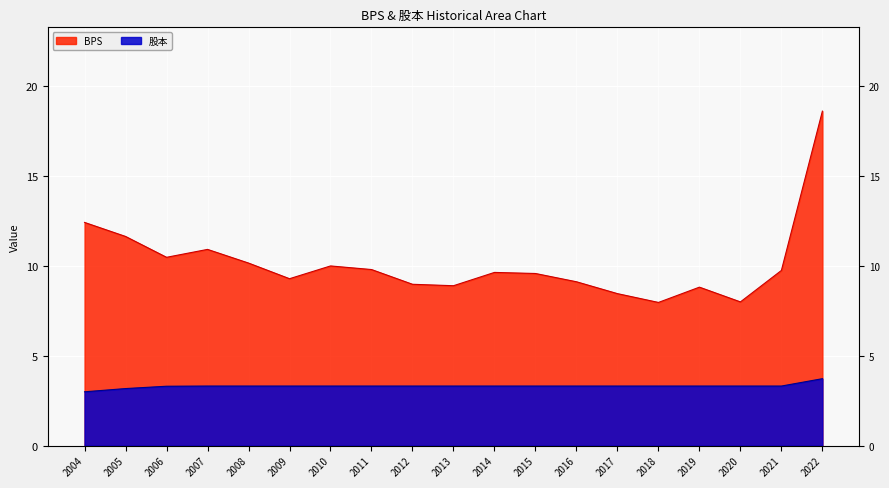

What is the sum of the BPS values at 2011 and 2022?

28.4